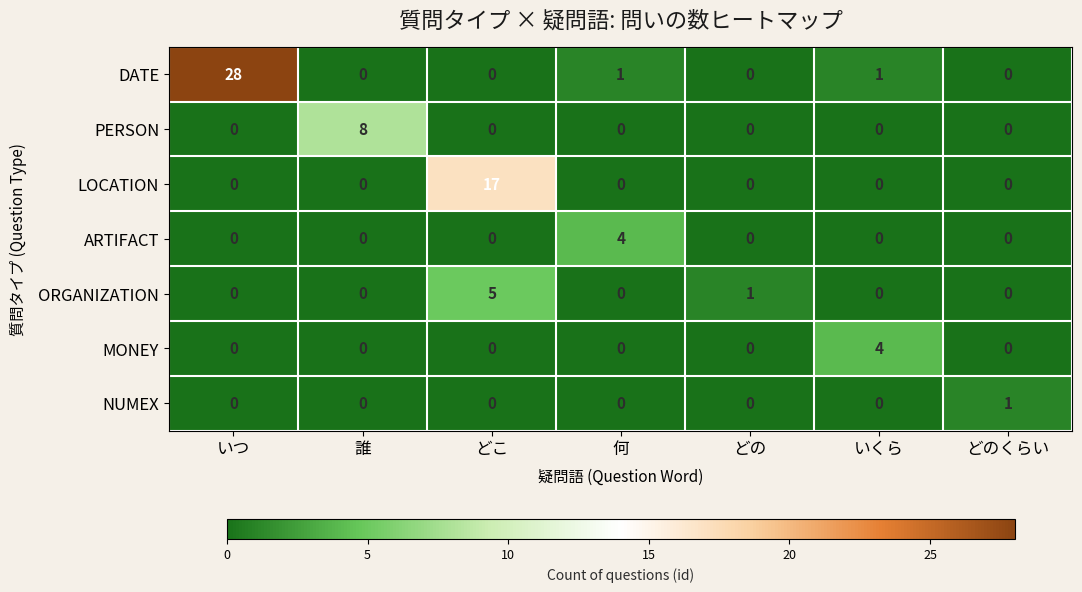

At which label does DATE reach its peak?

いつ